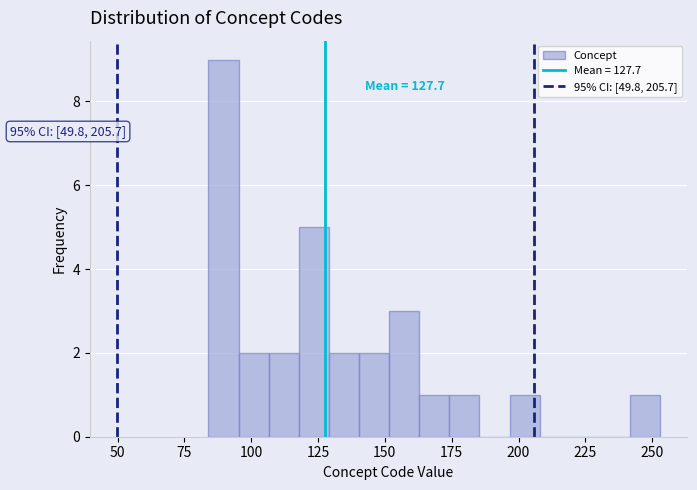

Around what value on the x-axis is the tallest bar? Give the approximate position of its centre, as read against the axis.

90